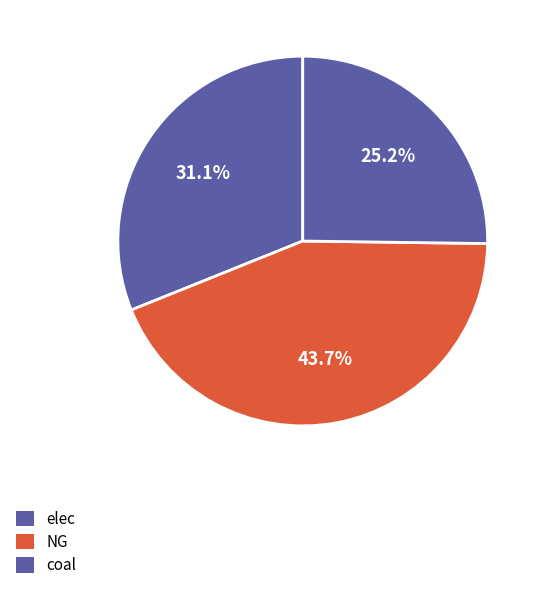

Do coal and elec together represent more than half of the pie?

Yes